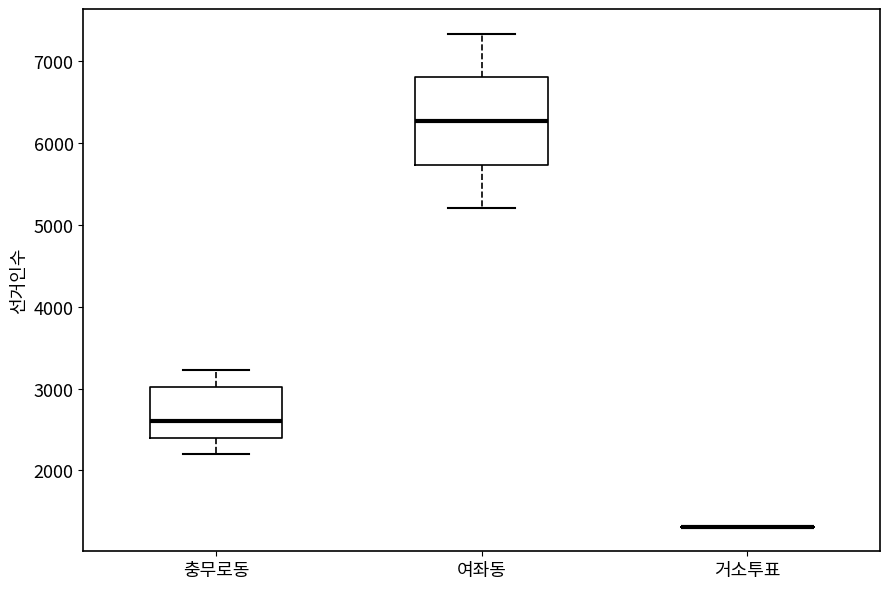

Which box is the tallest, from its lower edge to its upper edge?

여좌동